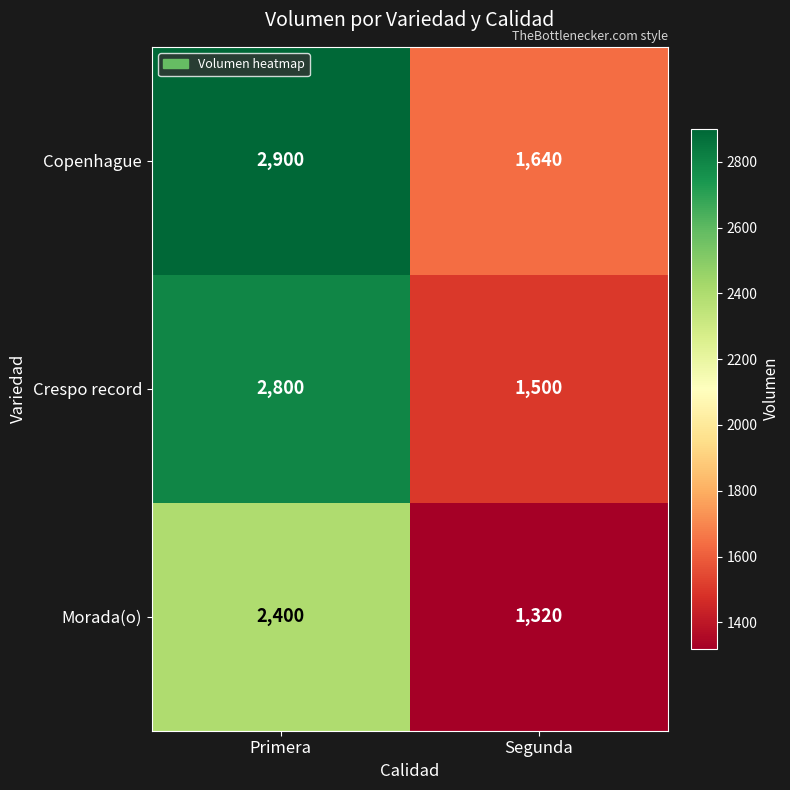

Which label corresponds to the smallest value in the chart?

Segunda